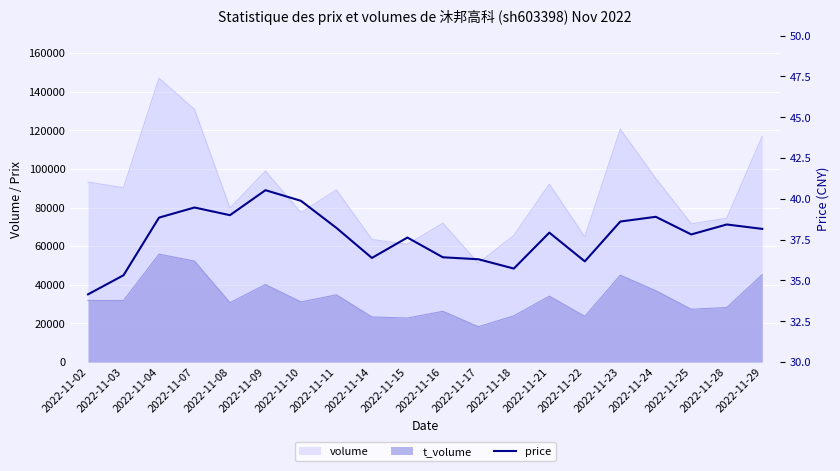

The chart shows a value of 8.2 at 2022-11-15. True or false?

False